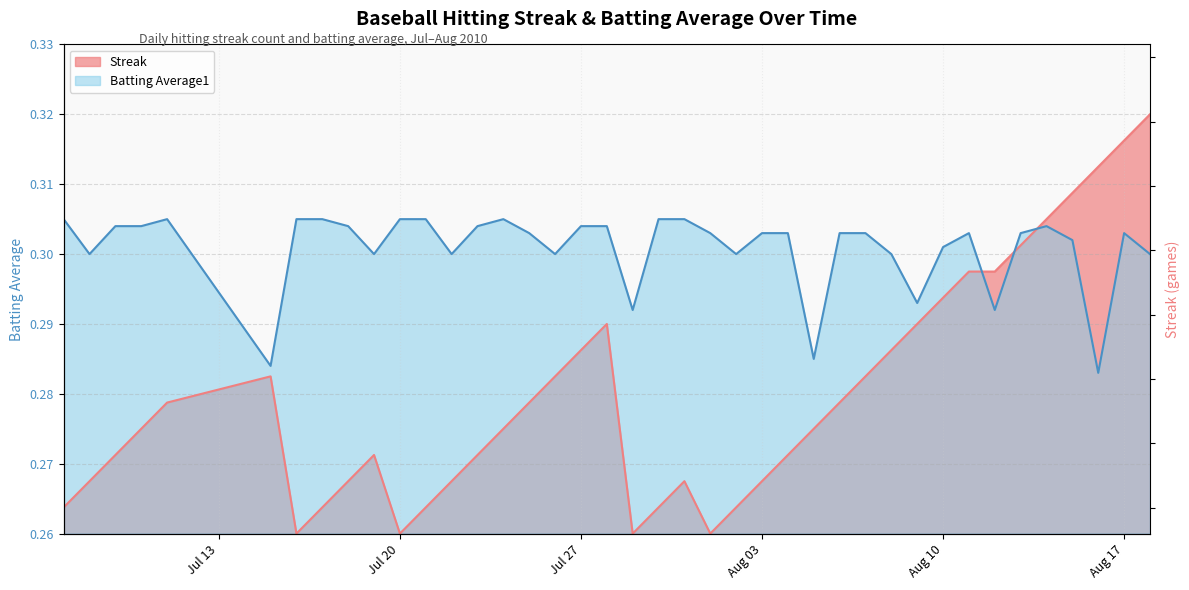

Which series has the largest range (max minus min)?

Streak